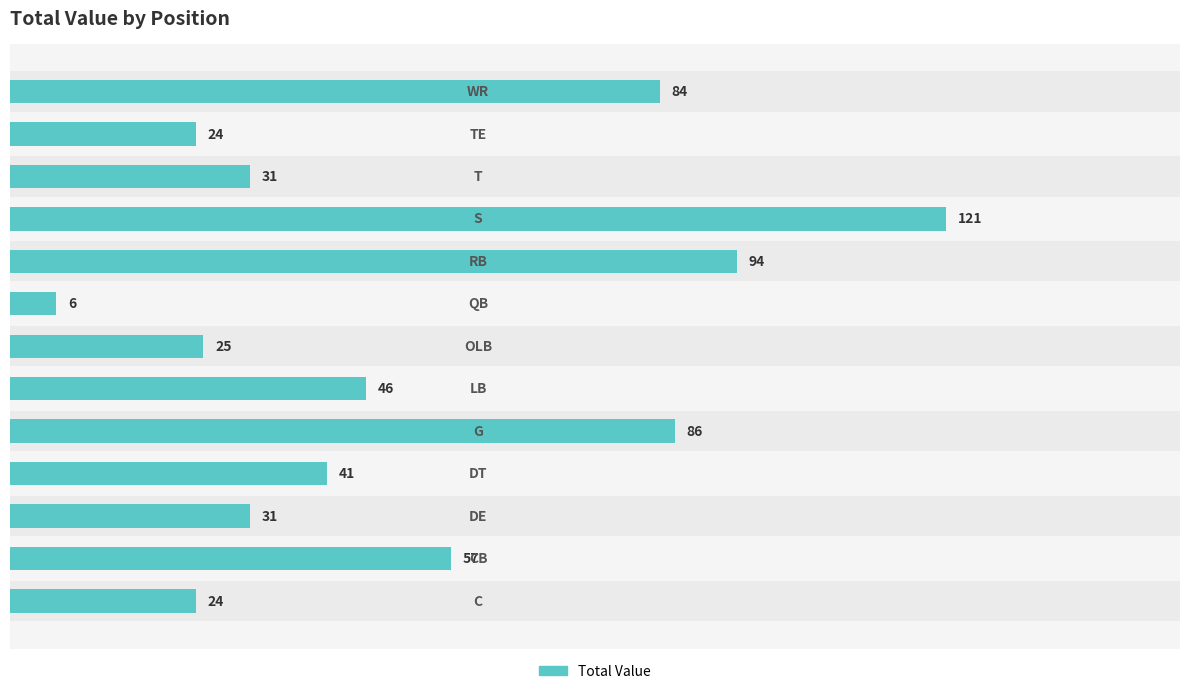

Does the chart contain any negative values?

No